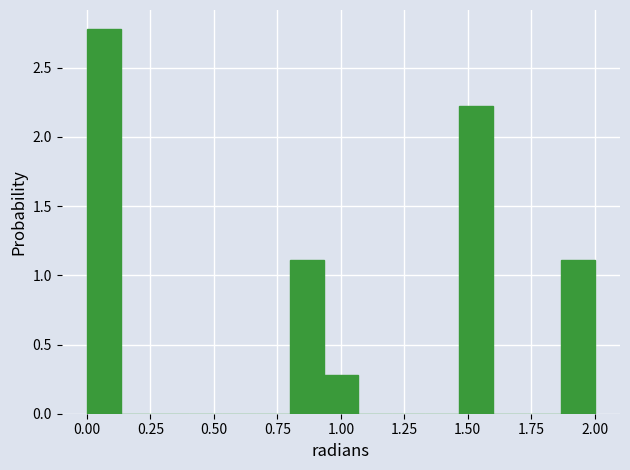

Read against the x-axis, roughly where is the centre of the tallest bar?

0.05